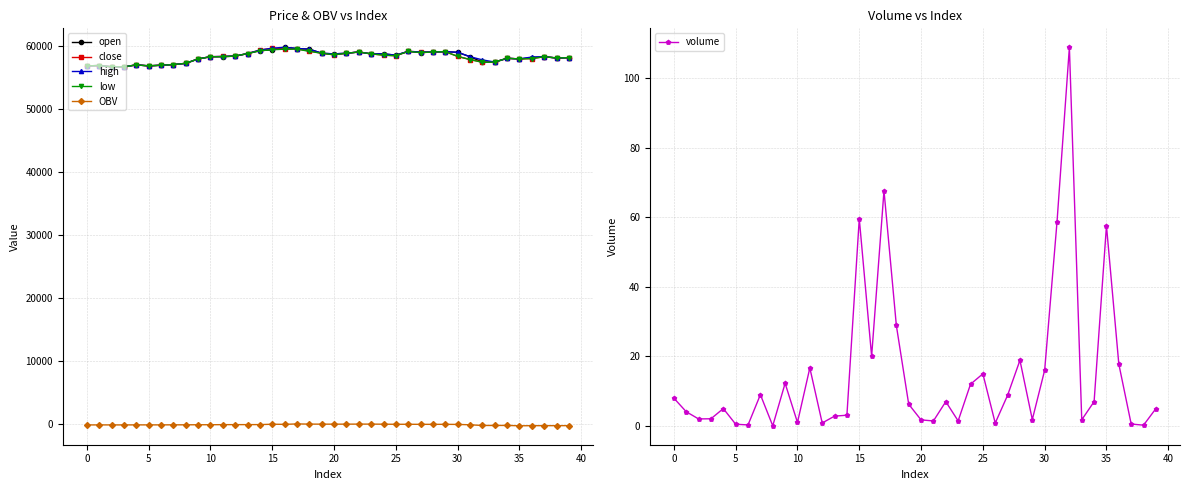

Which category has the lowest value across all series?

35